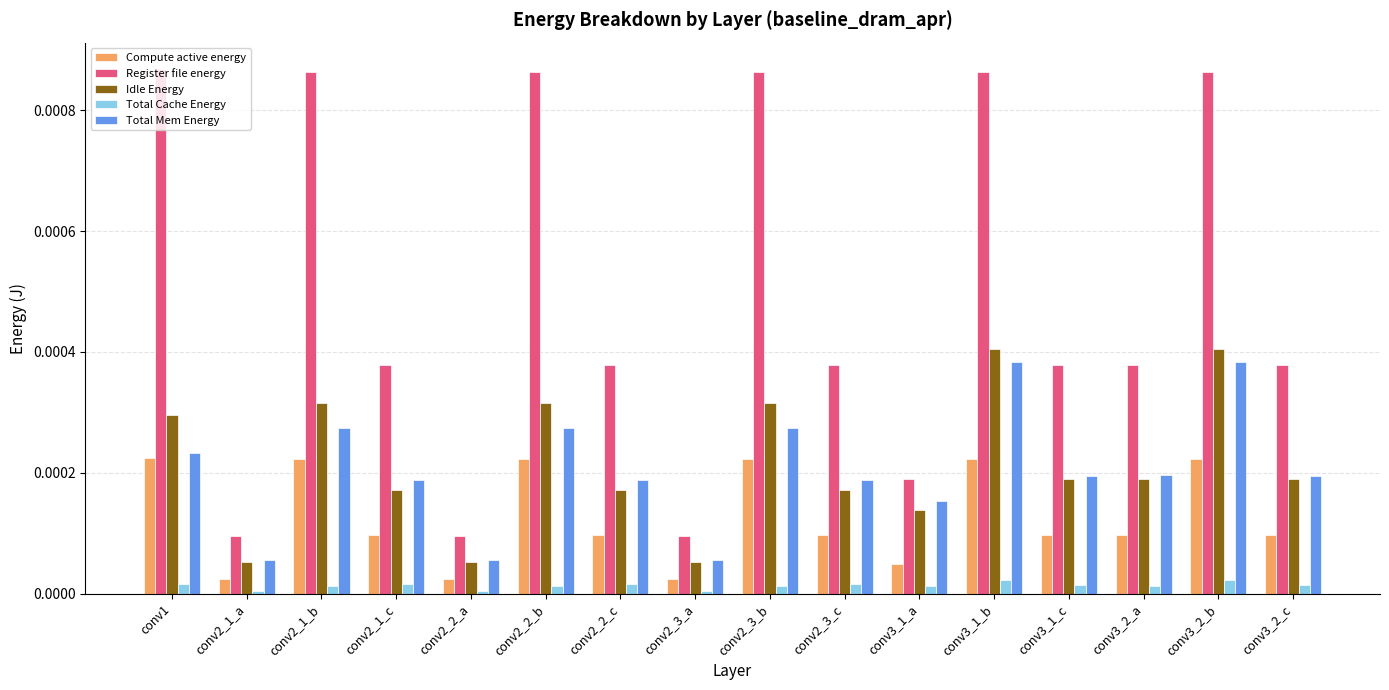

The Register file energy series shows 0.0 at conv2_2_a. True or false?

True